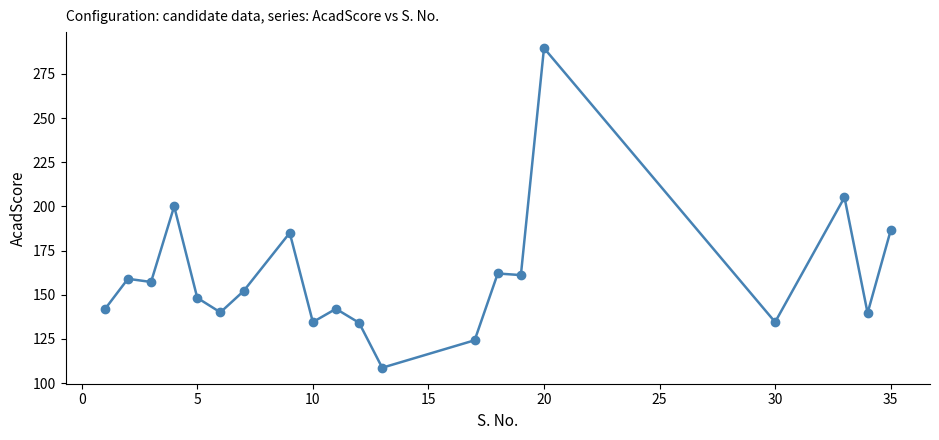

Does the chart have visible grid lines?

No